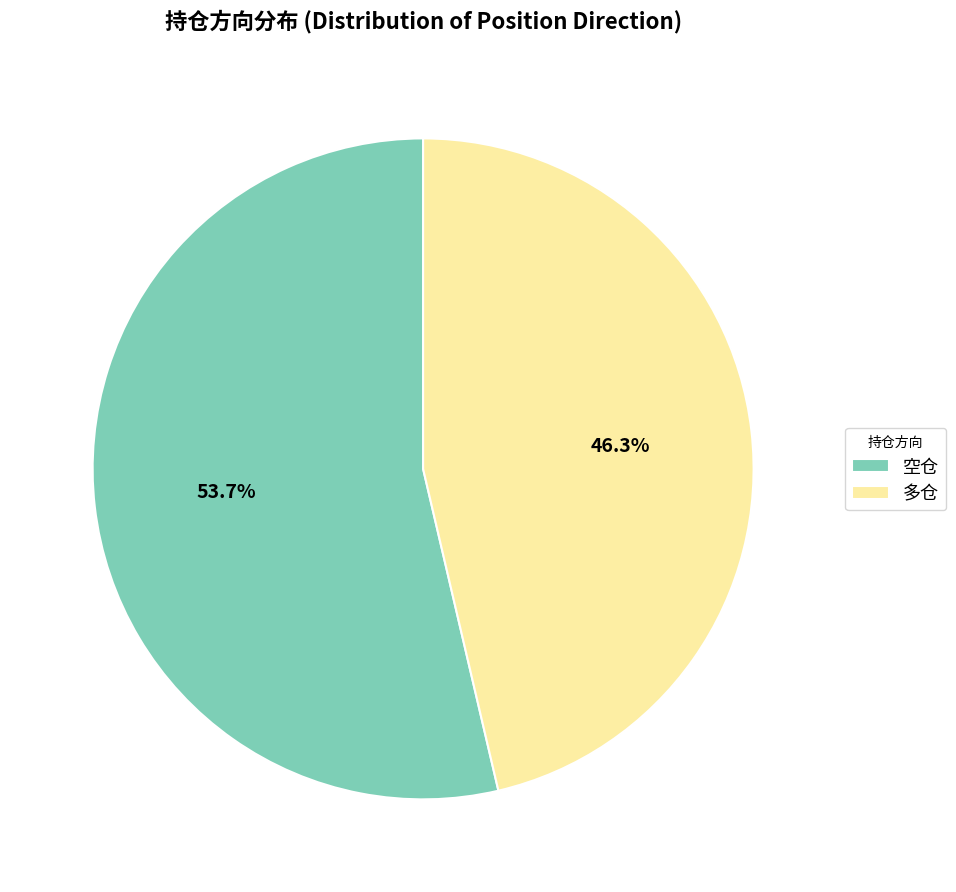

Is it true that 空仓 is 65% of the pie?

False